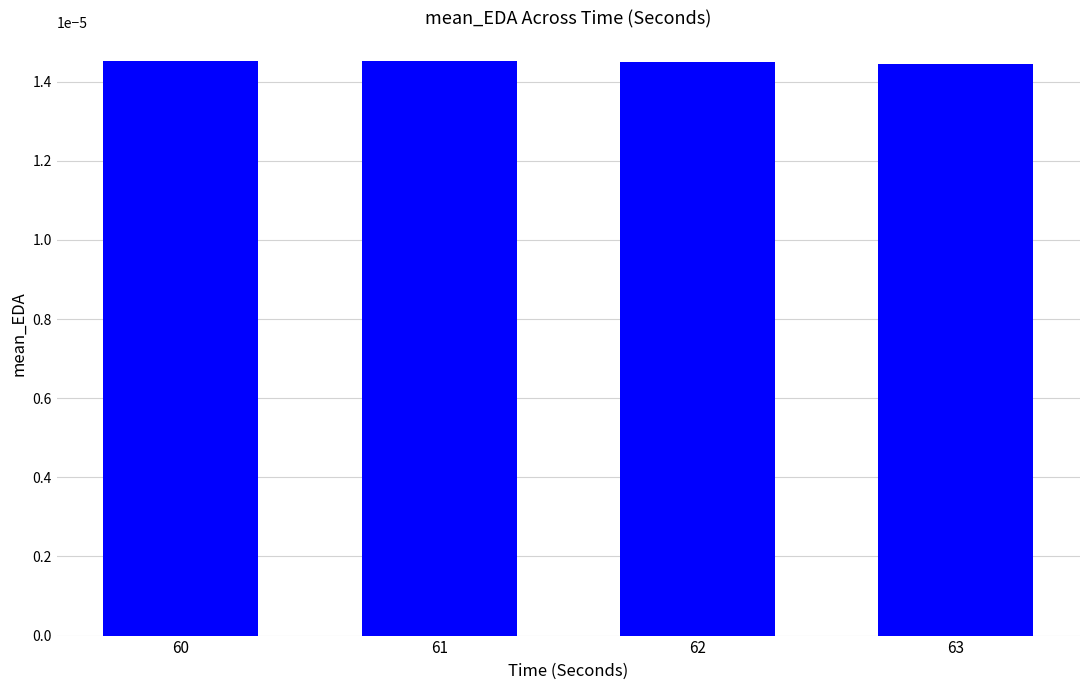

Count the values in the range 0 to 1.

4